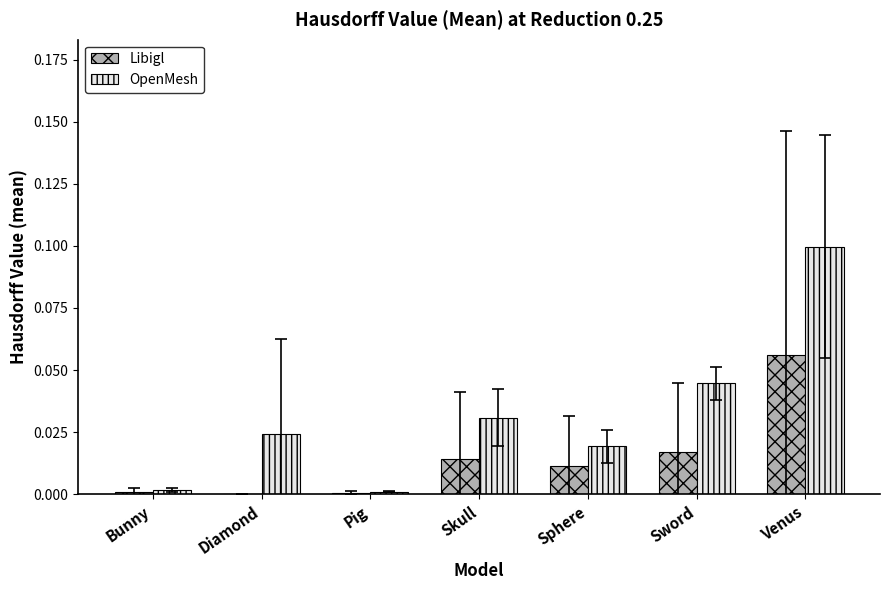

Which series has the largest range (max minus min)?

OpenMesh